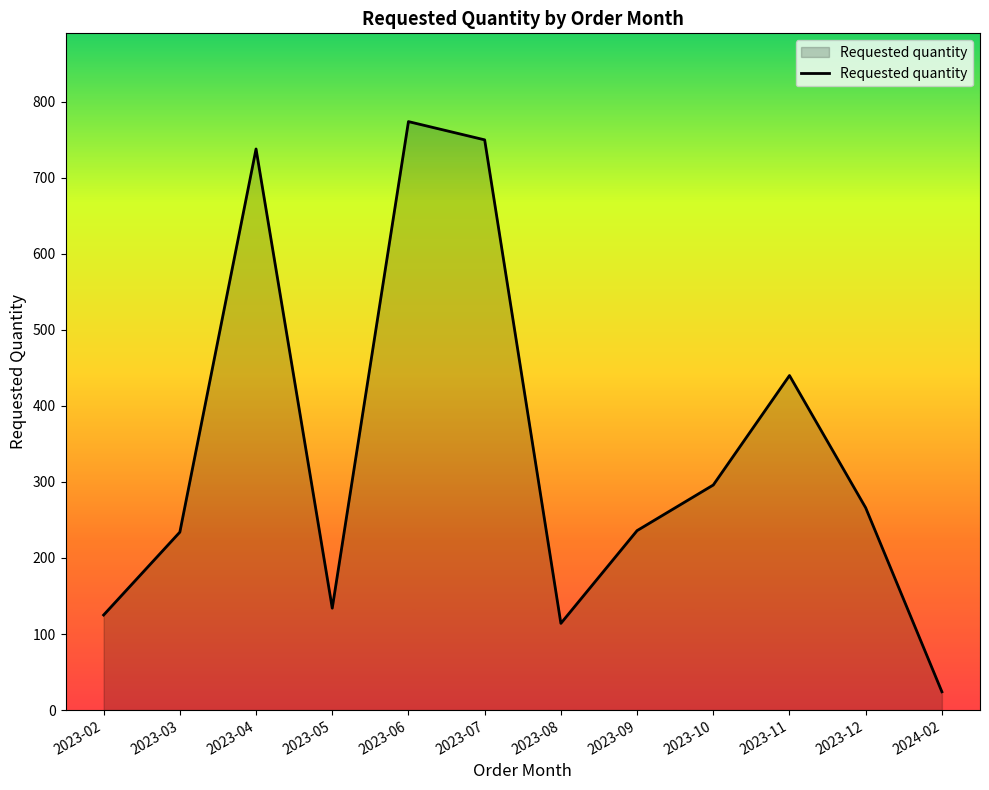

What is the smallest value displayed?

24